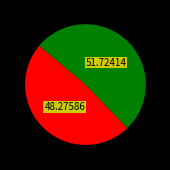

Does any single category account for the majority?

Yes